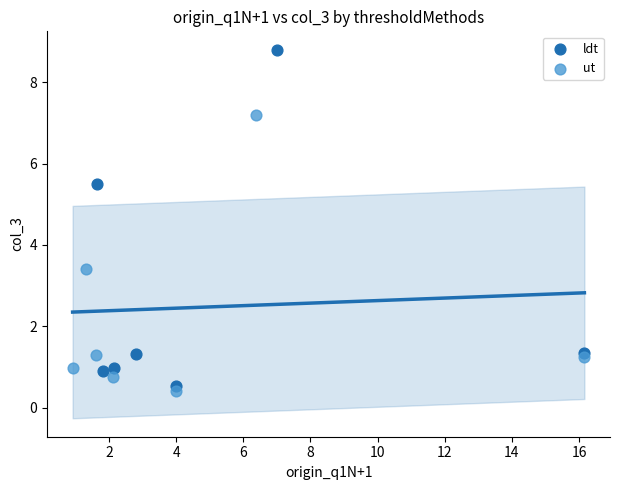

Which series contains the highest Y value?

ldt